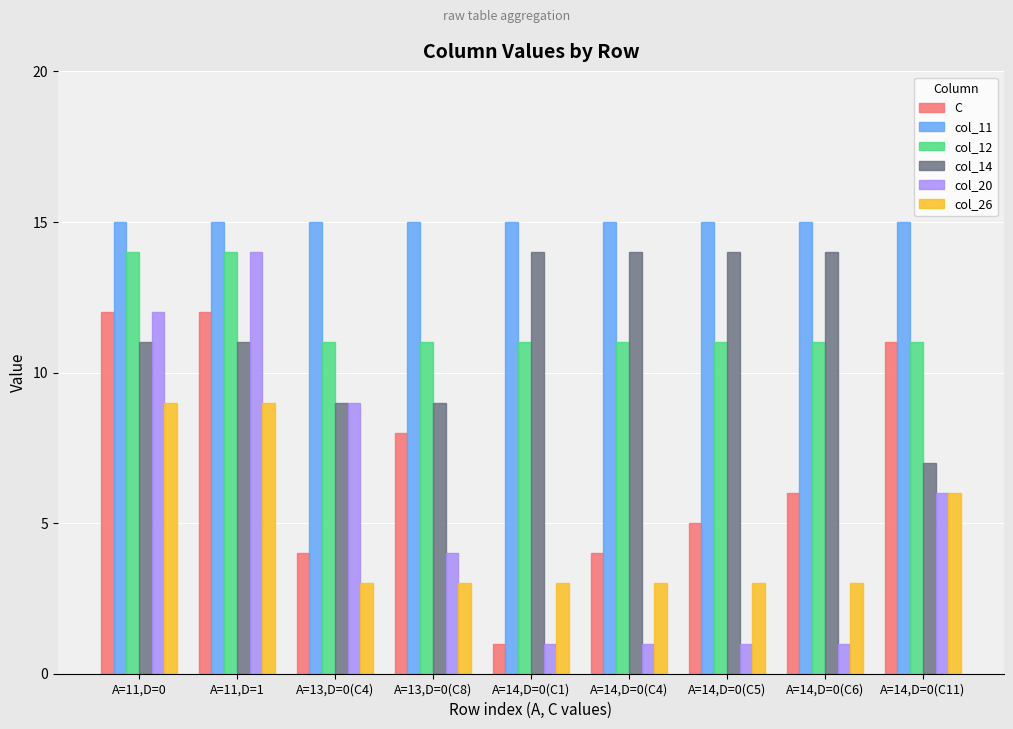

True or false: col_11 has a value of 10 at A=14,D=0(C6).

False